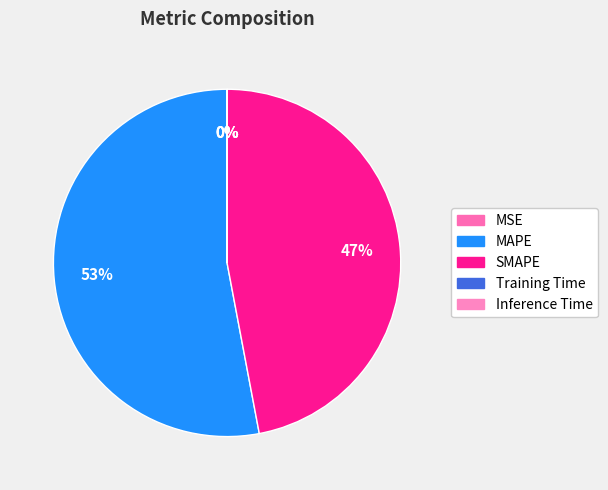

What is the change in value from SMAPE to Inference Time?

-22.4